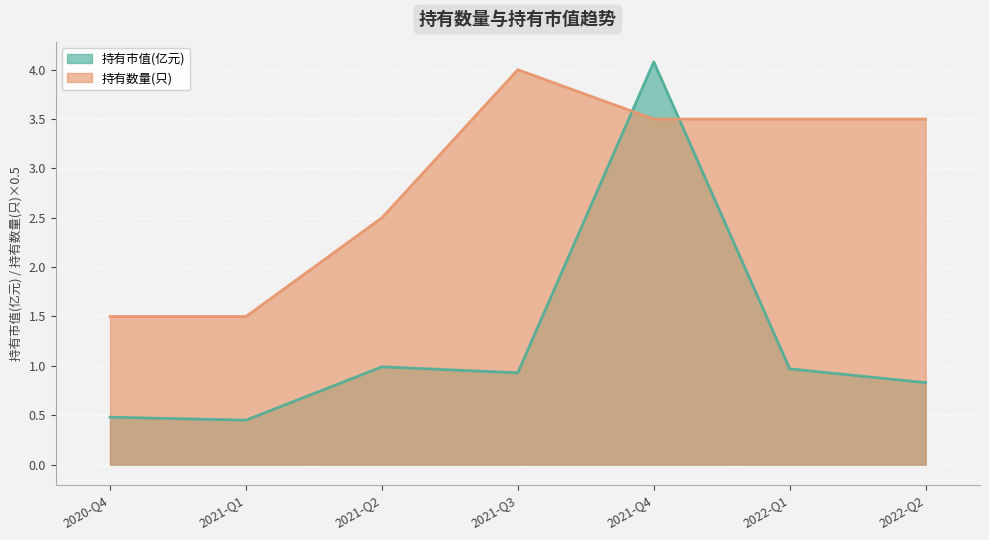

At how many categories does at least one series exceed 1?

7